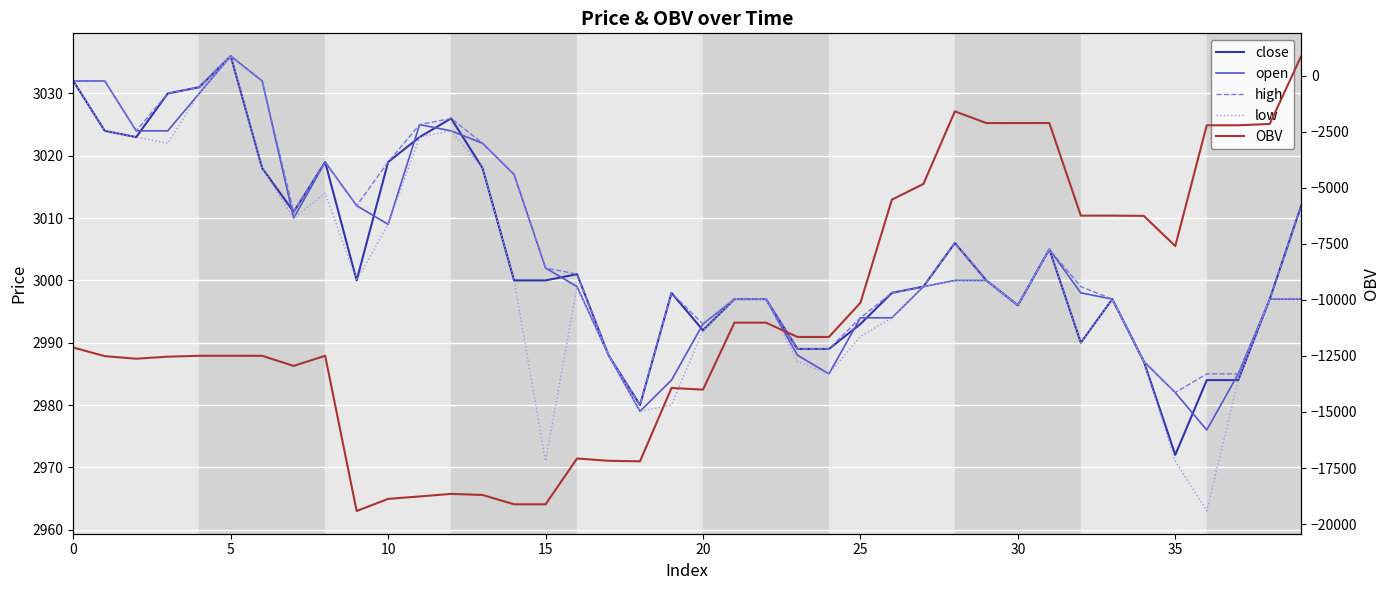

What are all the series names shown in the legend?

close, open, high, low, OBV